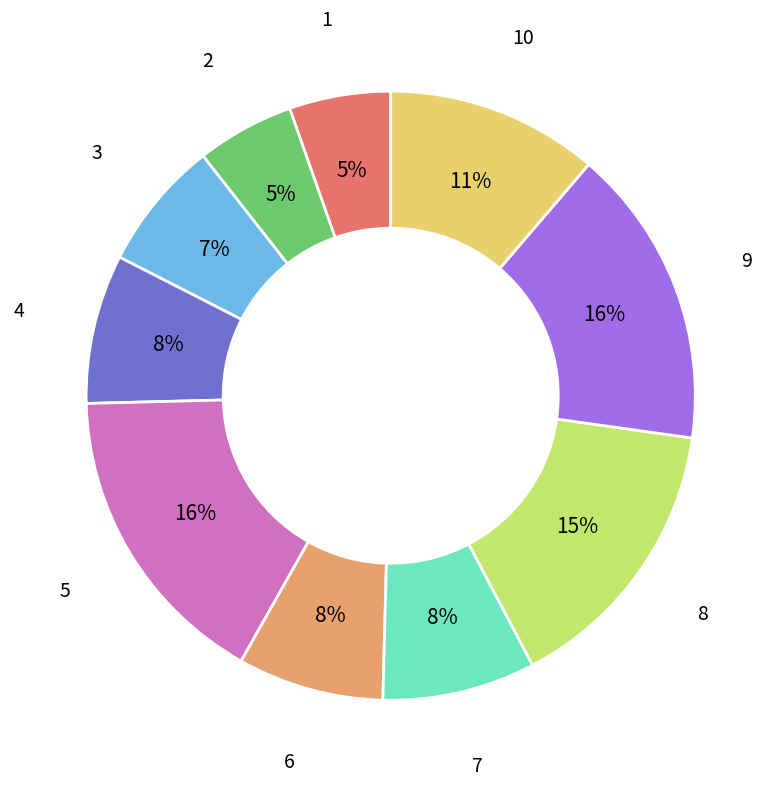

Count the number of slices in the pie.

10